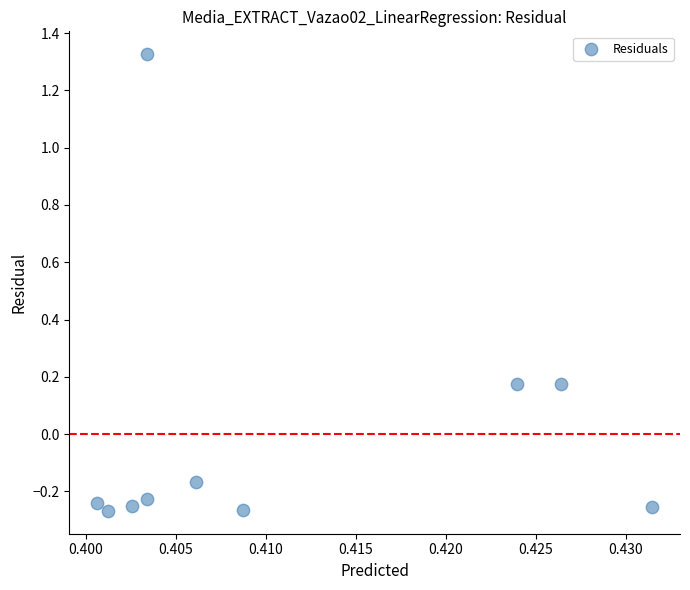

What is the range of Y values (max minus min)?

1.6